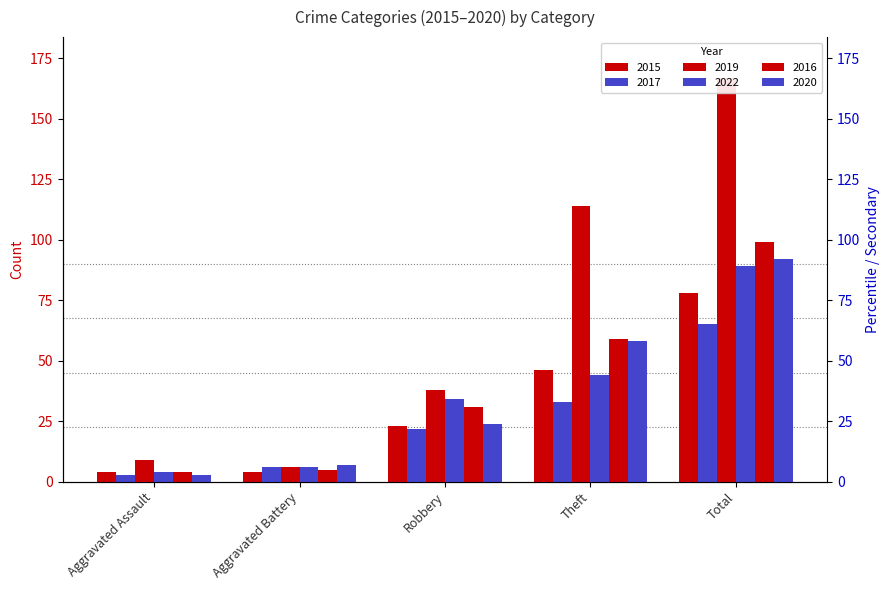

Reading right to left, list all the values displayed in this chart.

2015: Total=78	Theft=46	Robbery=23	Aggravated Battery=4	Aggravated Assault=4
2017: Total=65	Theft=33	Robbery=22	Aggravated Battery=6	Aggravated Assault=3
2019: Total=167	Theft=114	Robbery=38	Aggravated Battery=6	Aggravated Assault=9
2022: Total=89	Theft=44	Robbery=34	Aggravated Battery=6	Aggravated Assault=4
2016: Total=99	Theft=59	Robbery=31	Aggravated Battery=5	Aggravated Assault=4
2020: Total=92	Theft=58	Robbery=24	Aggravated Battery=7	Aggravated Assault=3